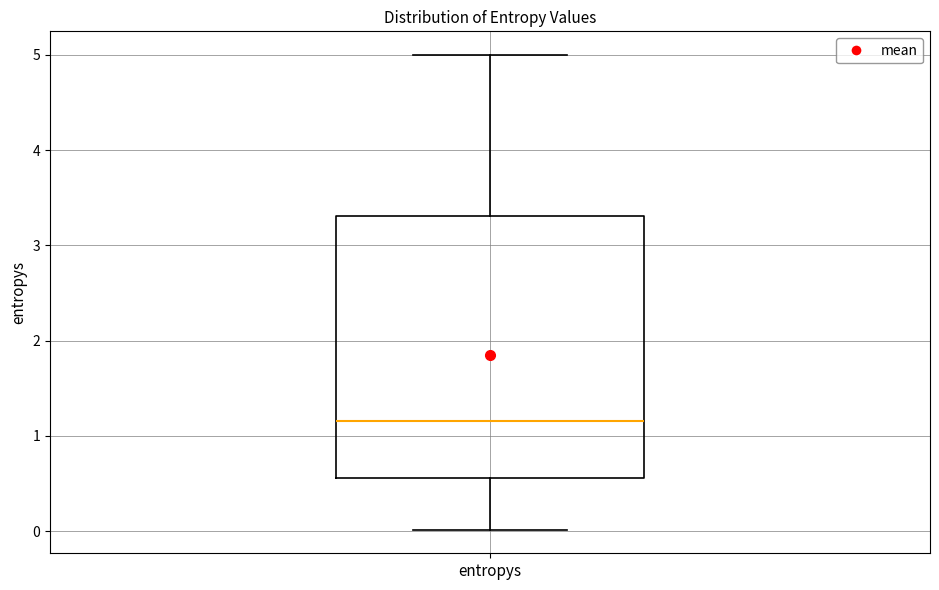

Transcribe this box plot: give where the median line is, the range the box spans, and where the two whiskers end, as read against the y-axis. The values are not printed on the chart, so give them approximately, as read against the axis.

median 1.2, box 0.6 to 3.3, whiskers 0.0 to 5.0